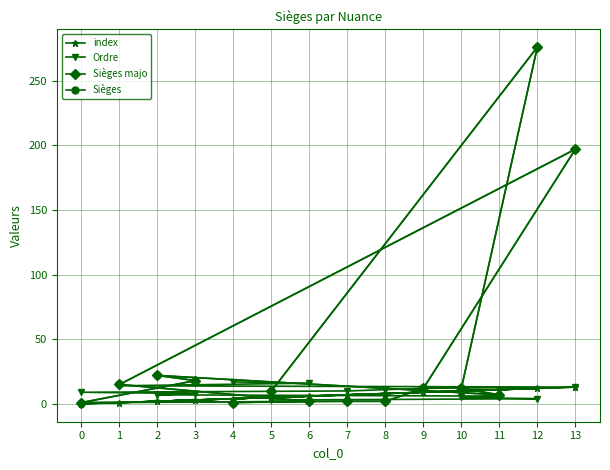

What is the value of the Sièges point at the 5th from the left?

12